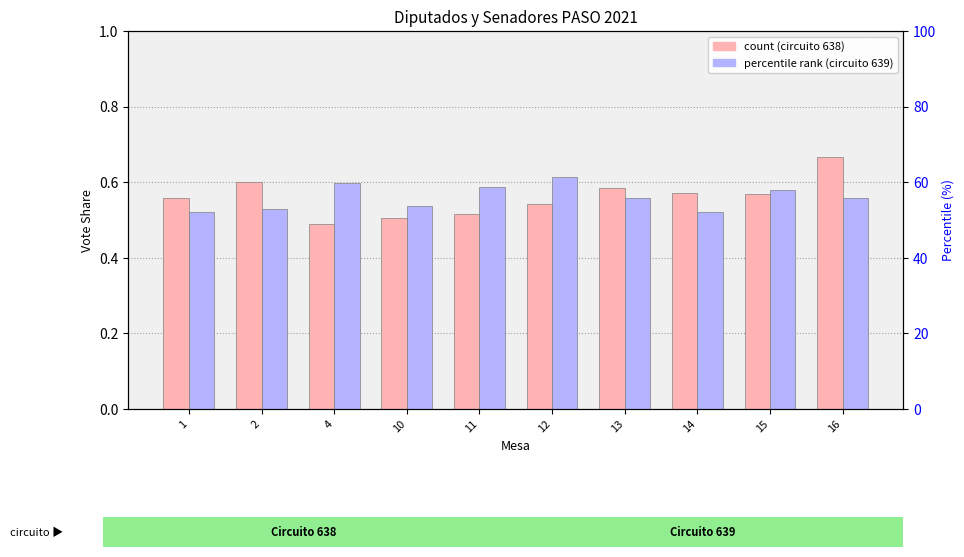

What is the spread (max minus min) of values at 16?

66.1